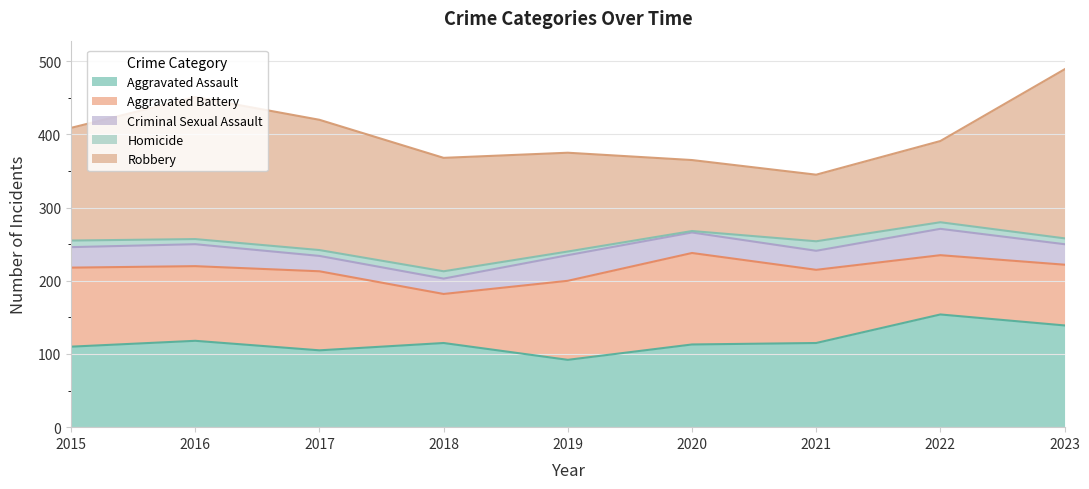

Which category has the lowest value in the Robbery series?

2021